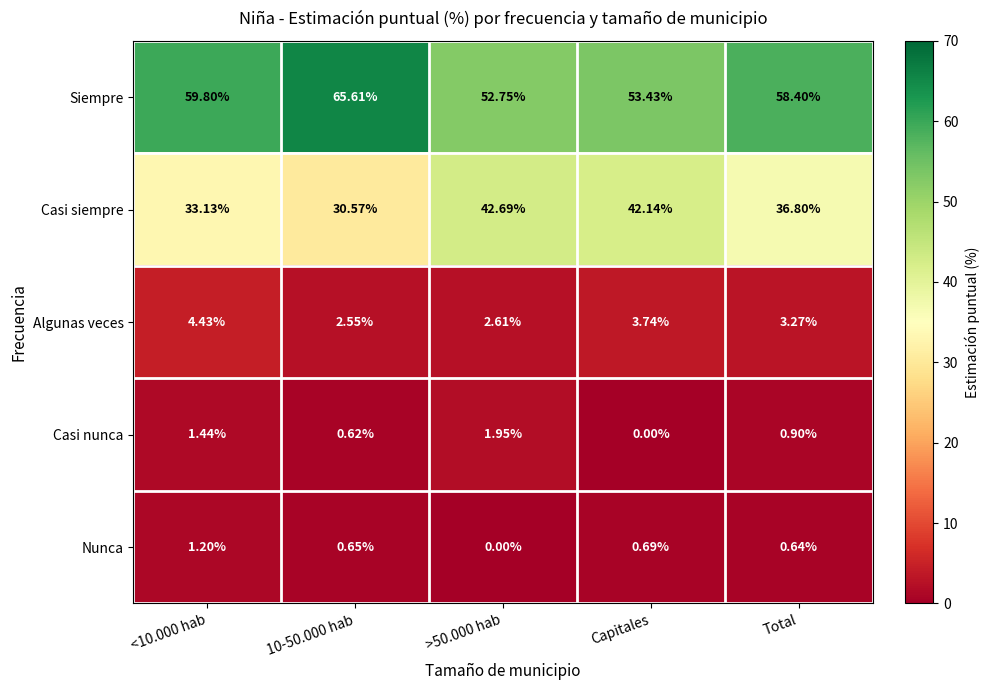

List the series in order of their peak value, lowest first.

Nunca, Casi nunca, Algunas veces, Casi siempre, Siempre